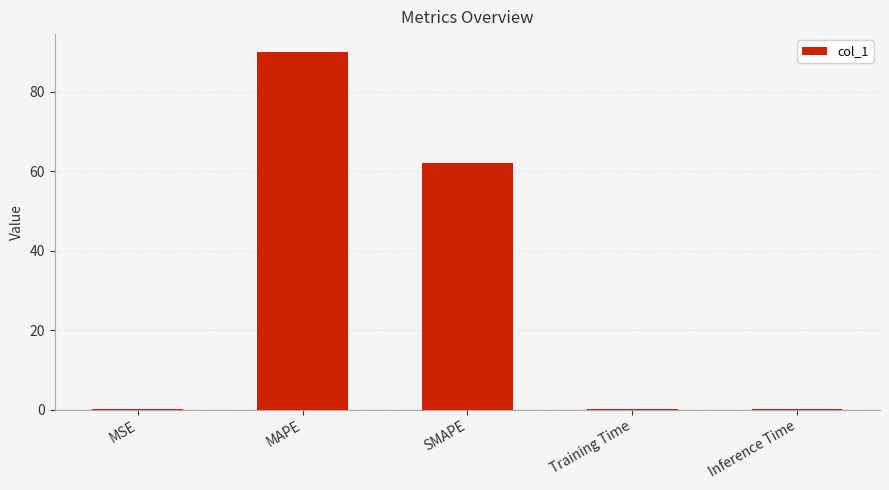

True or false: the data shows 101.8 at SMAPE.

False